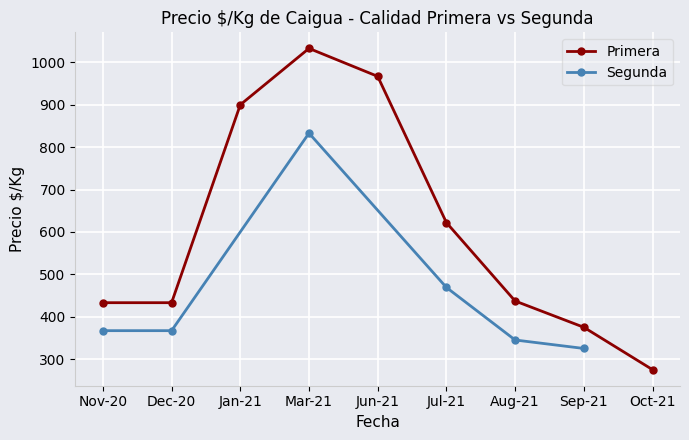

At which label is Primera closest to 654?

Jul-21